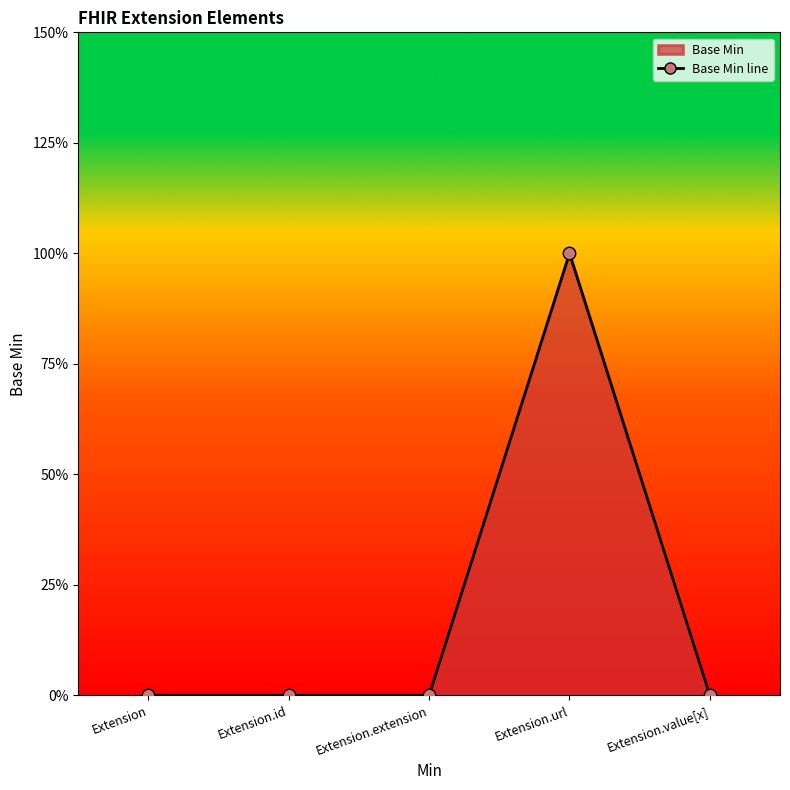

Which has a higher value, Extension.id or Extension?

Extension.id